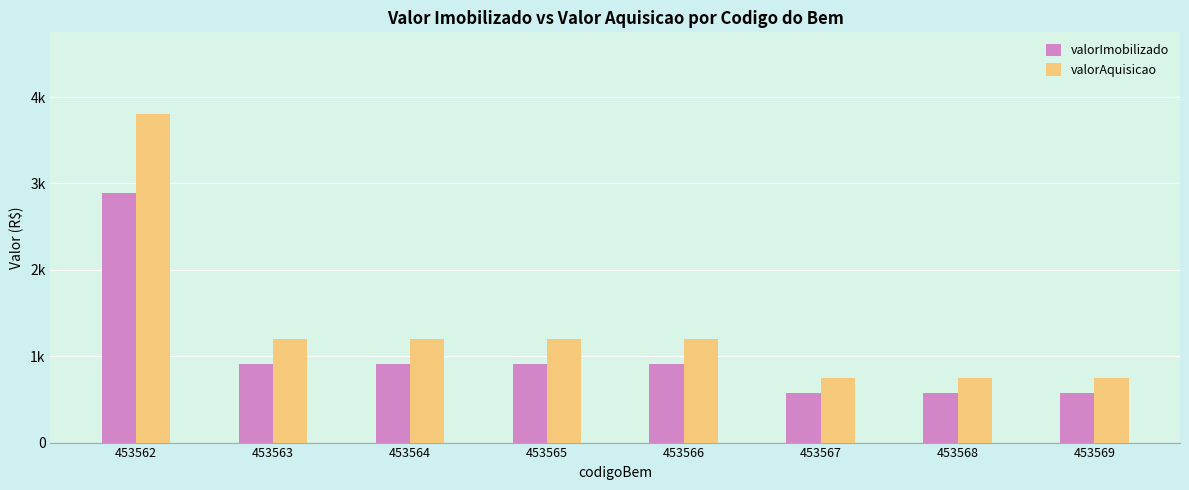

What is the spread (max minus min) of values at 453564?

288.0